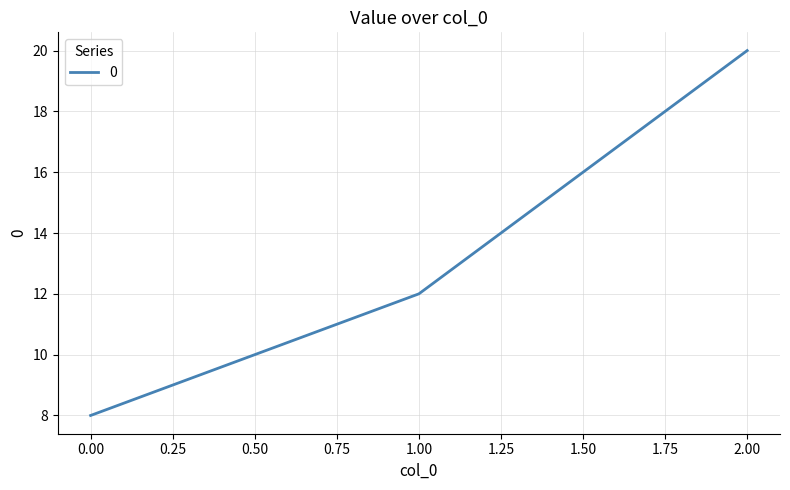

At which label is the value closest to 14?

1.00